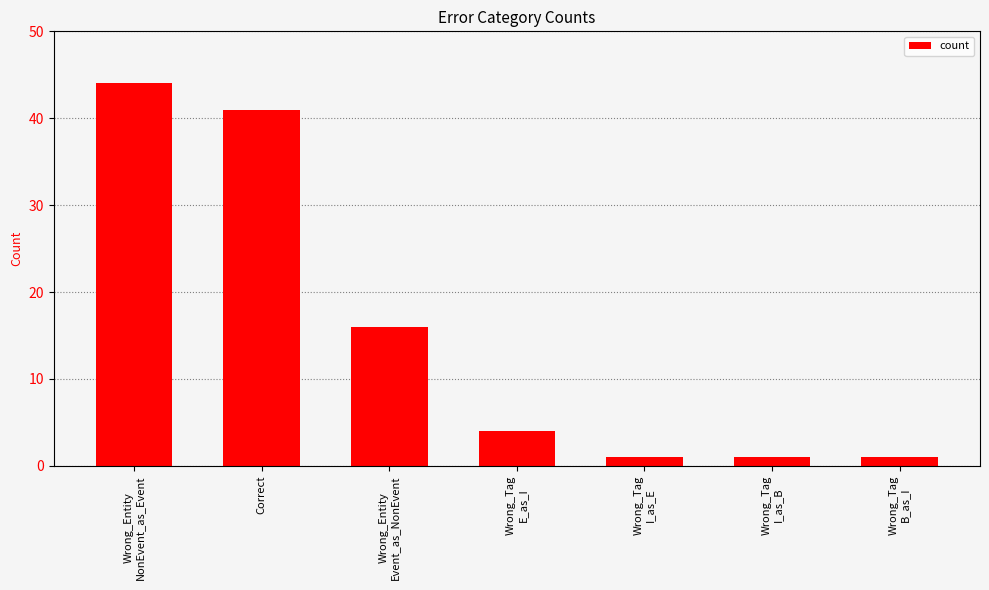

What is the greatest value displayed?

44